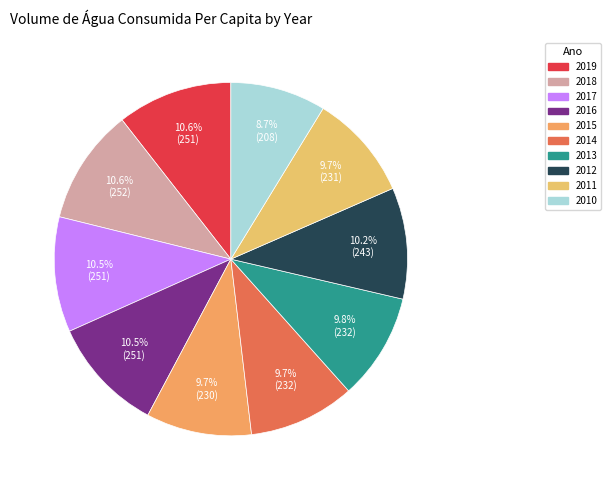

True or false: 2015 accounts for 1% of the total.

False